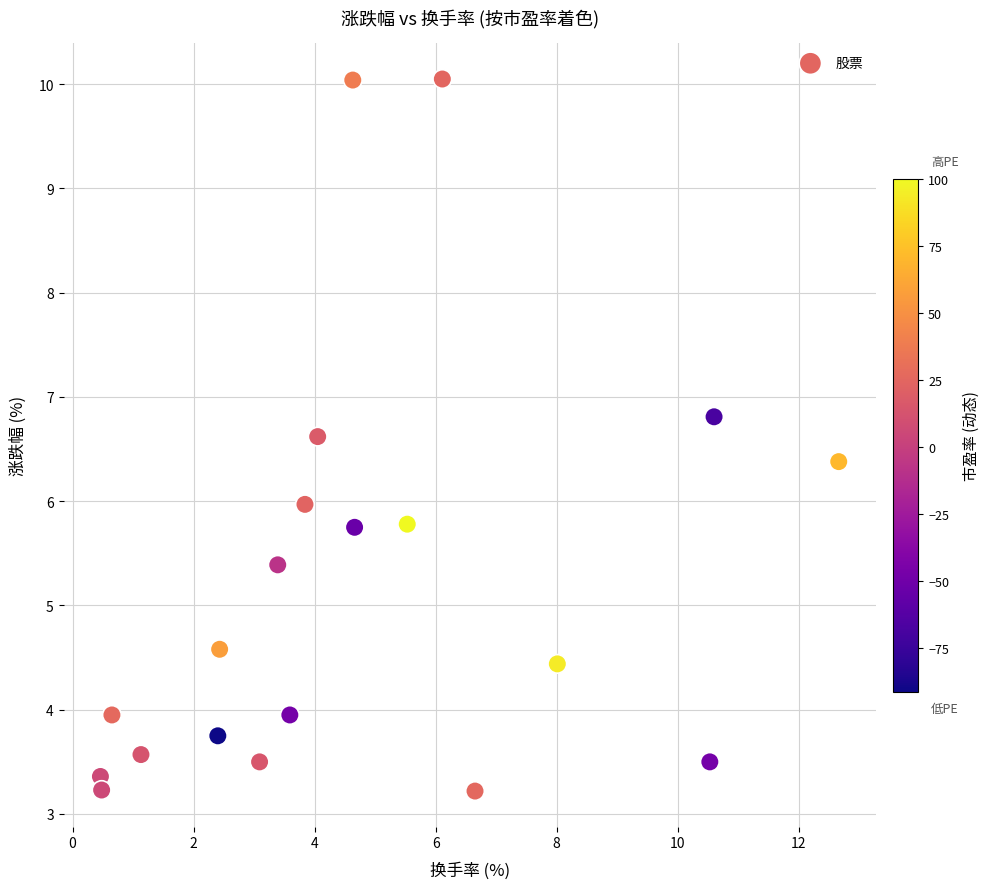

What is the range of X values (max minus min)?

12.2